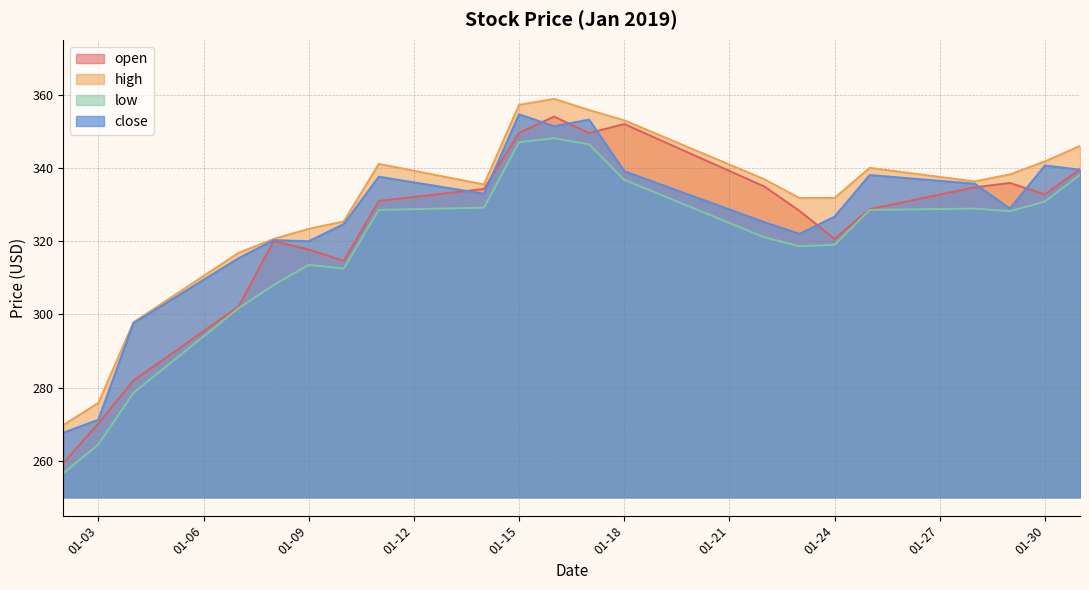

Which series has the largest range (max minus min)?

open